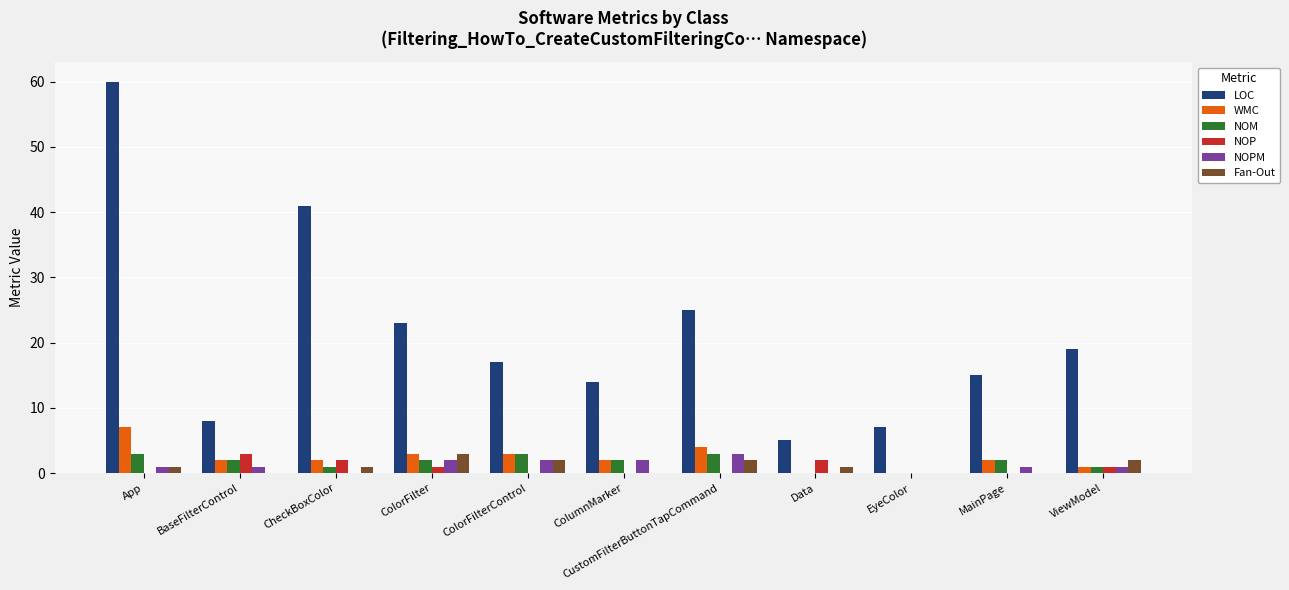

True or false: Fan-Out has a value of 2 at BaseFilterControl.

False